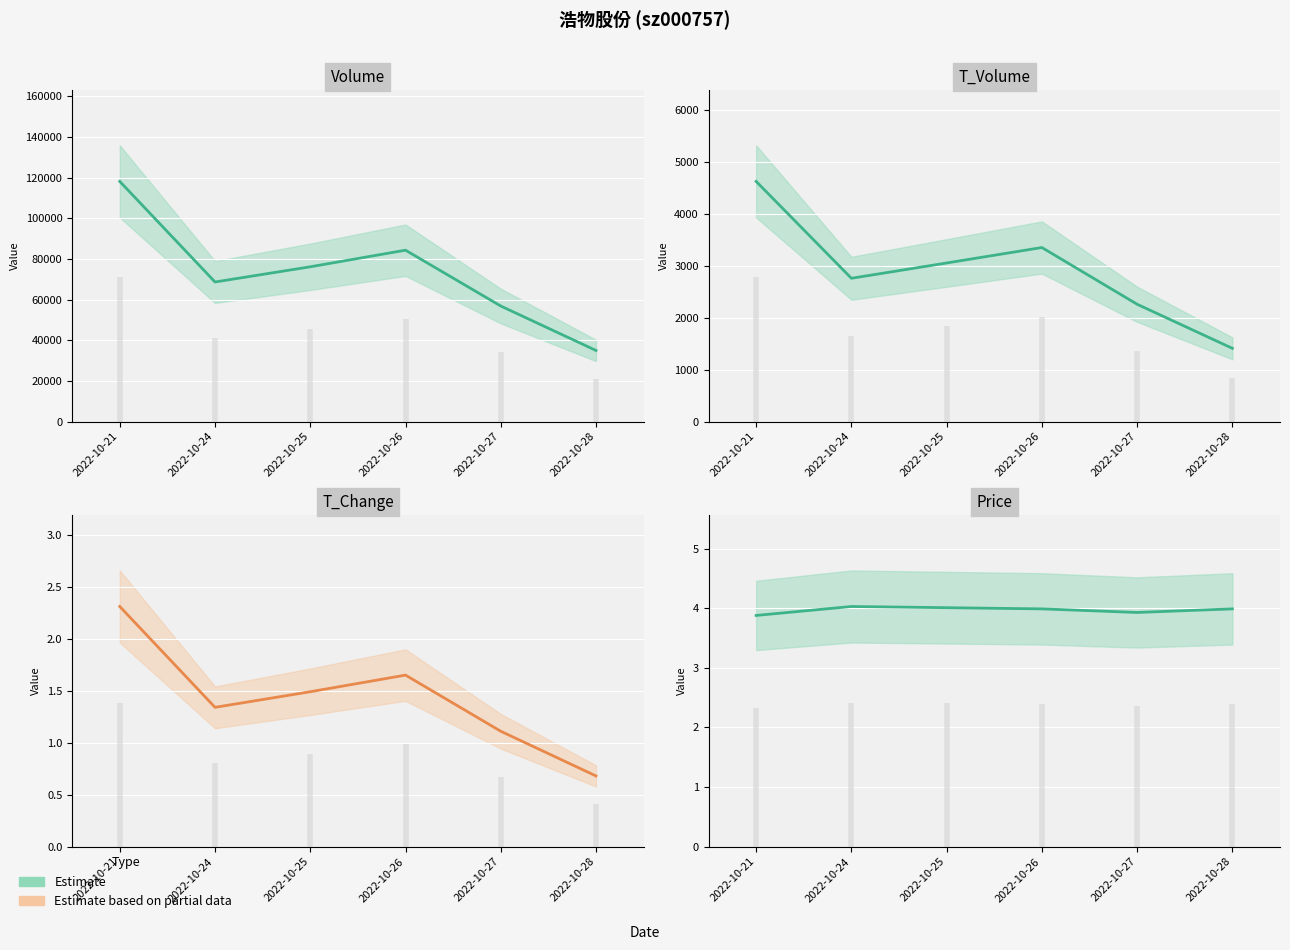

True or false: t_volume and volume cross at least once.

False